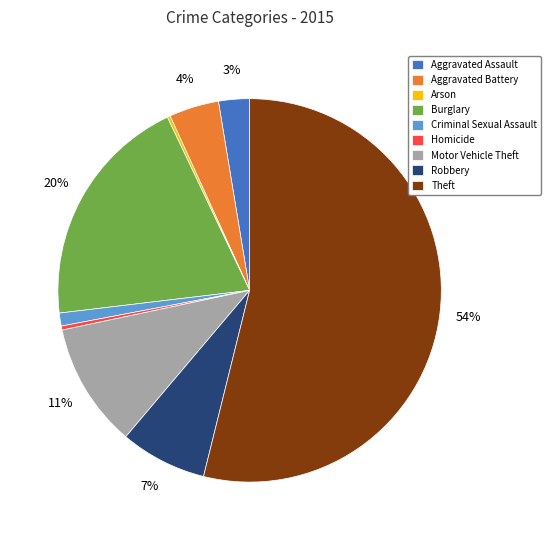

Which category has the biggest portion of the pie?

Theft